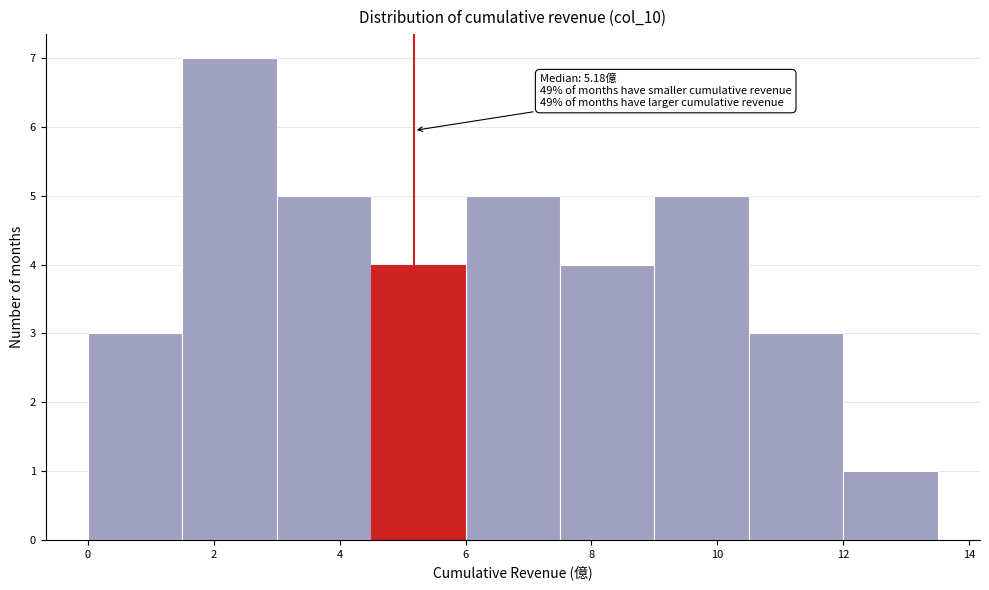

Over which range of the x-axis is the bar tallest?

1.5 to 3.0